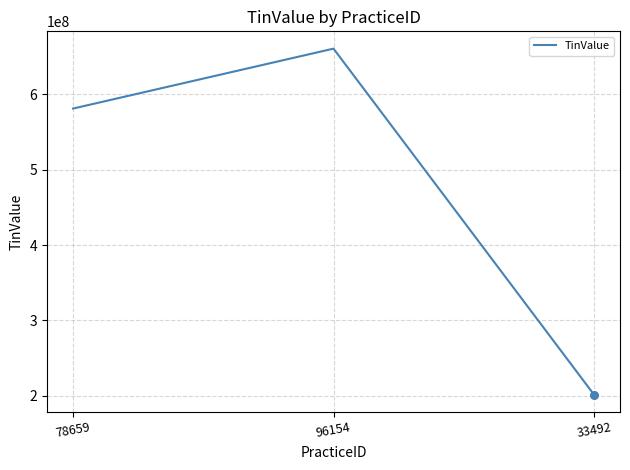

Approximately how many times larger is the value at 33492 compared to 96154?

0.3